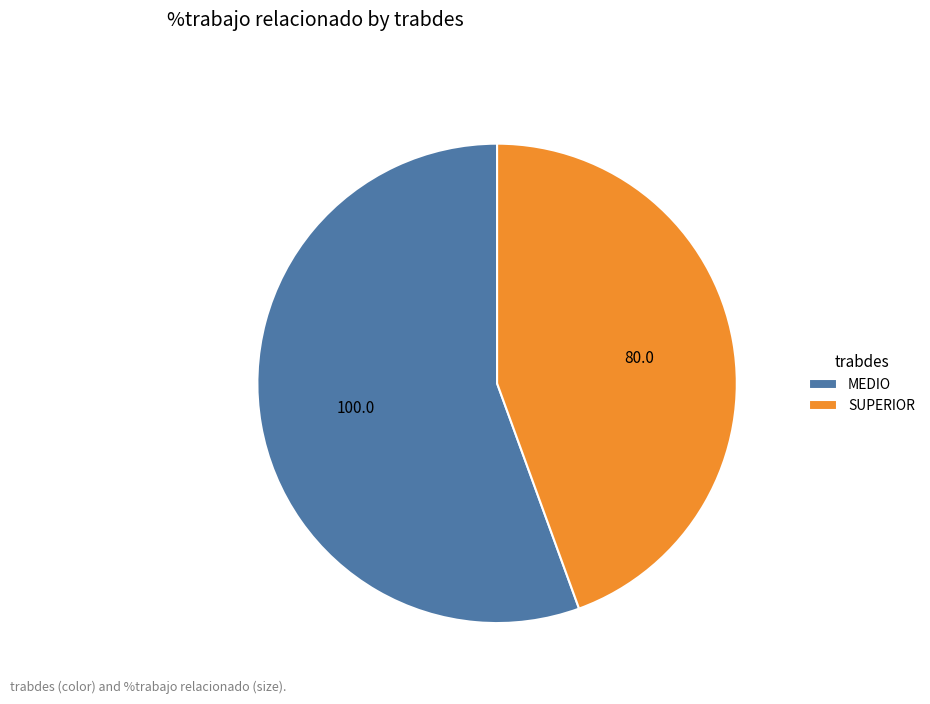

Rank the categories by value from highest to lowest.

MEDIO, SUPERIOR